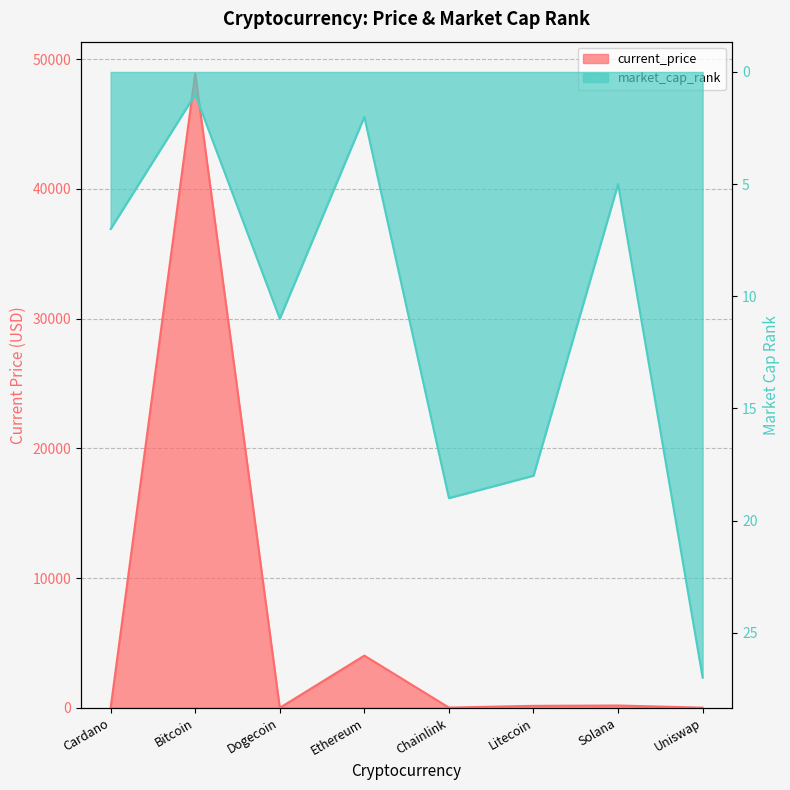

What is the sum of the market_cap_rank values at Solana and Dogecoin?

16.0